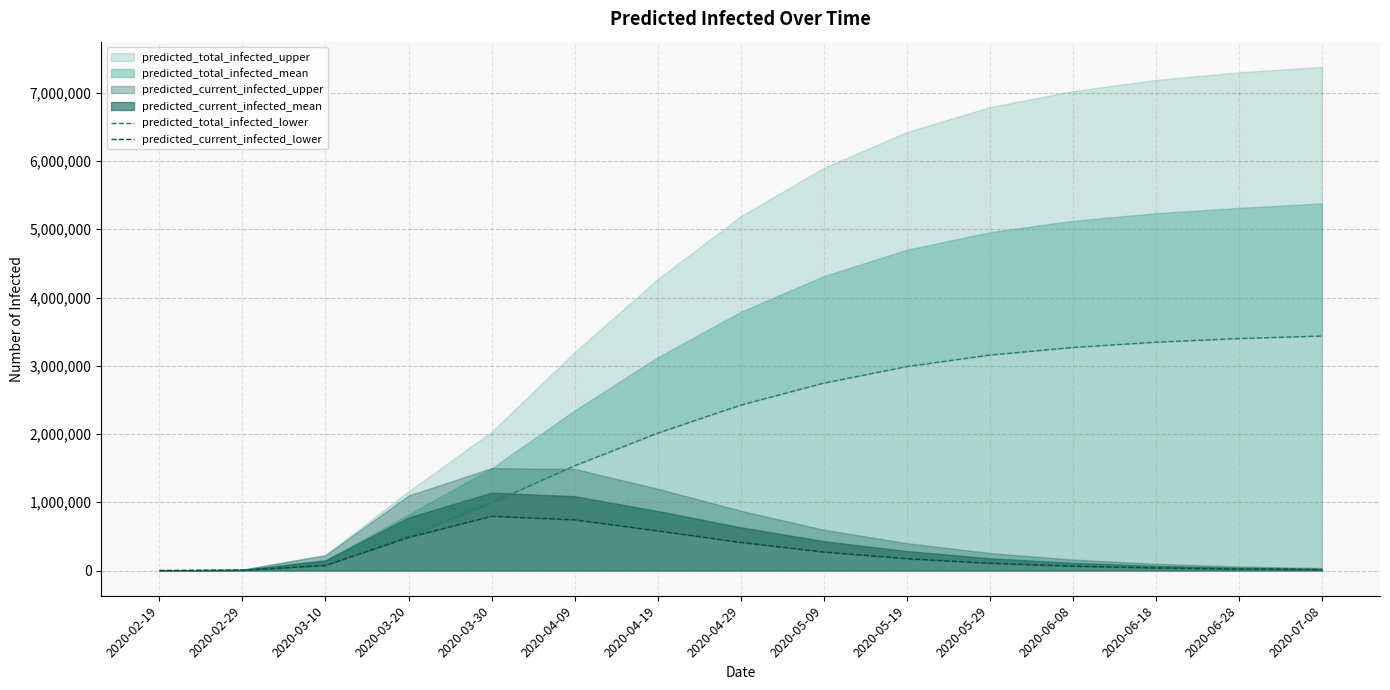

Is the value of predicted_current_infected_lower at 2020-06-28 greater than the value of predicted_total_infected_lower at 2020-02-29?

Yes